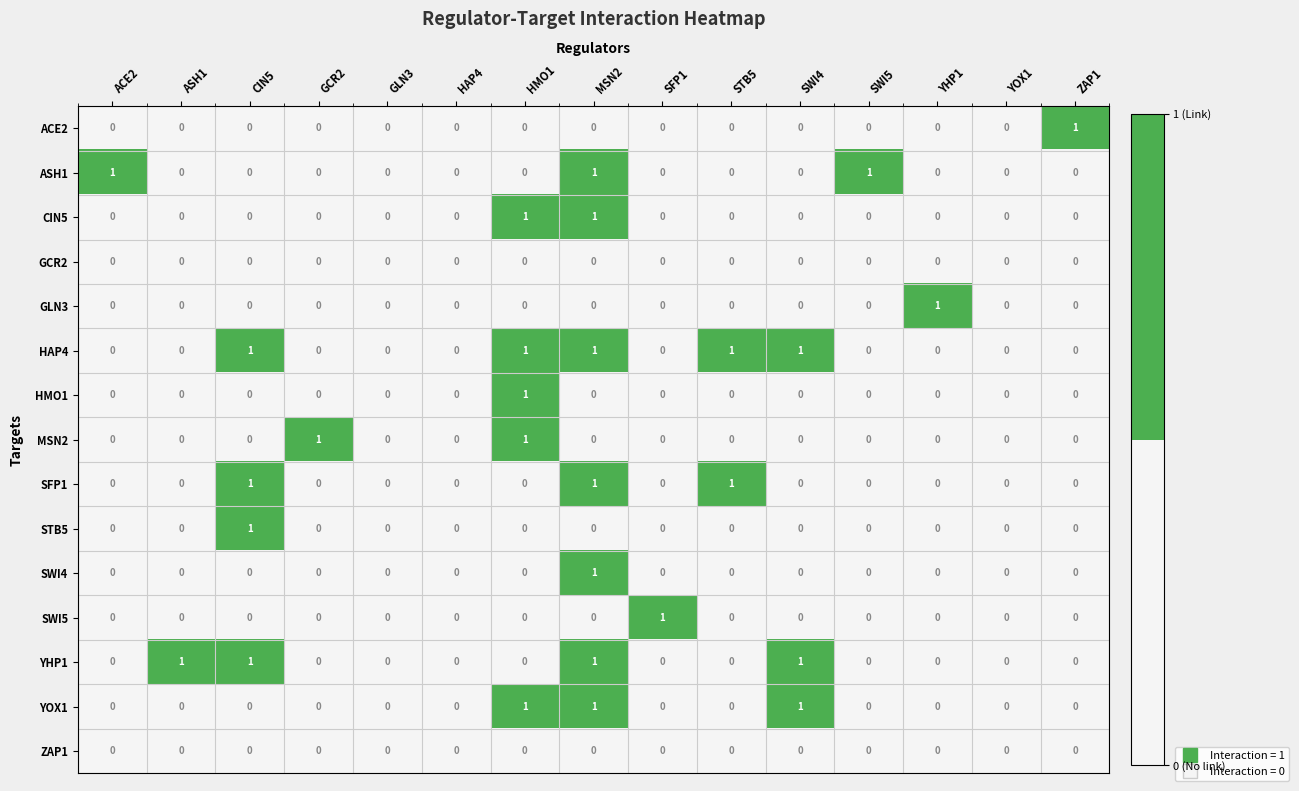

How many SWI4 values are between 0 and 1?

15